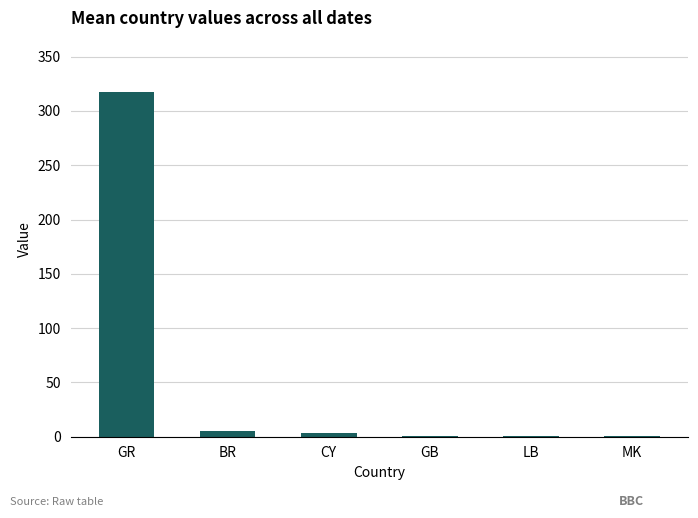

What is the maximum value shown in the chart?

317.1